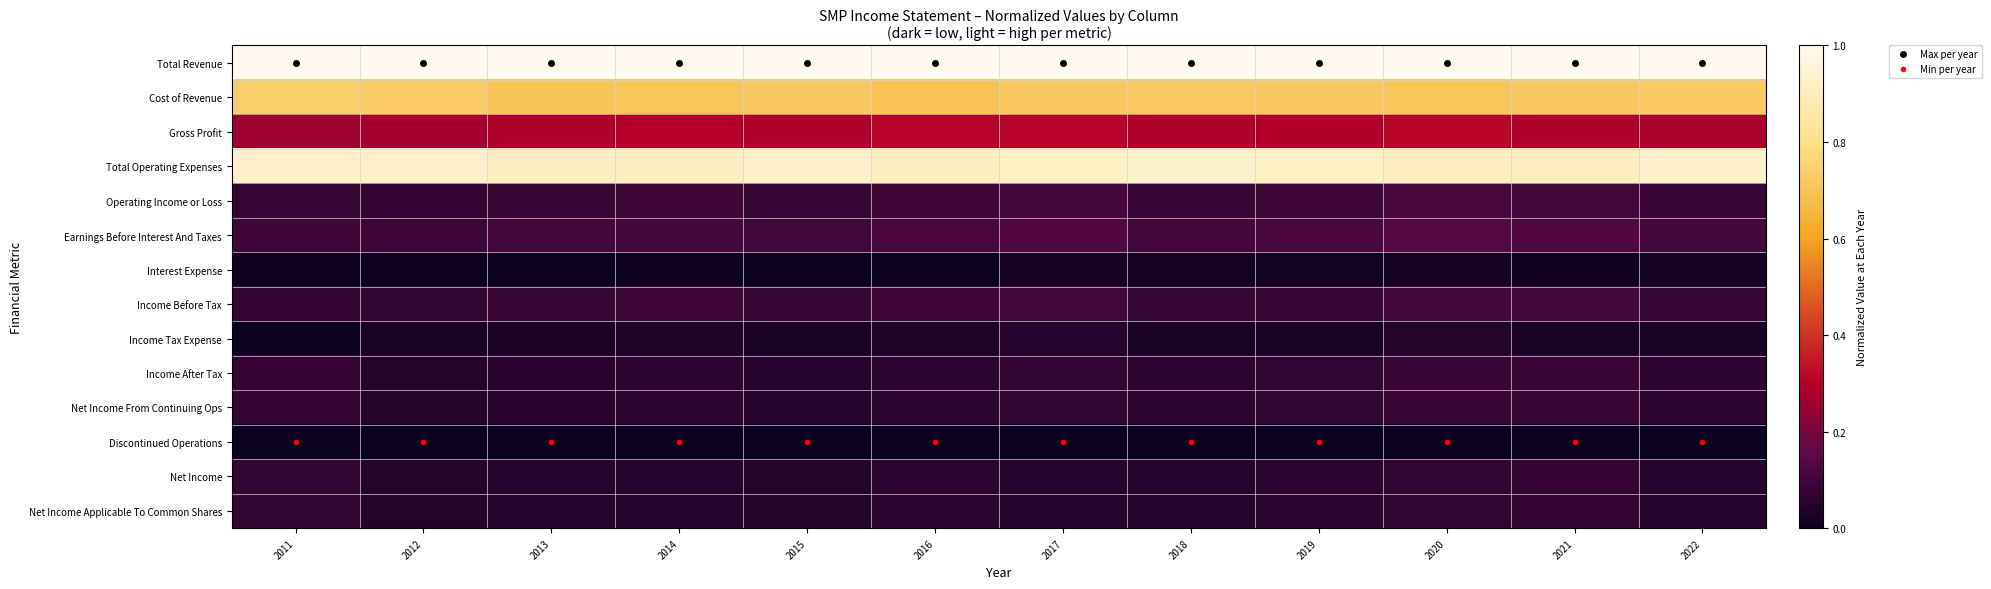

Reading left to right, what are all the values shown in this chart?

Total Revenue: 2011=1.0	2012=1.0	2013=1.0	2014=1.0	2015=1.0	2016=1.0	2017=1.0	2018=1.0	2019=1.0	2020=1.0	2021=1.0	2022=1.0
Cost of Revenue: 2011=0.7	2012=0.7	2013=0.7	2014=0.7	2015=0.7	2016=0.7	2017=0.7	2018=0.7	2019=0.7	2020=0.7	2021=0.7	2022=0.7
Gross Profit: 2011=0.3	2012=0.3	2013=0.3	2014=0.3	2015=0.3	2016=0.3	2017=0.3	2018=0.3	2019=0.3	2020=0.3	2021=0.3	2022=0.3
Total Operating Expenses: 2011=0.9	2012=0.9	2013=0.9	2014=0.9	2015=0.9	2016=0.9	2017=0.9	2018=0.9	2019=0.9	2020=0.9	2021=0.9	2022=0.9
Operating Income or Loss: 2011=0.1	2012=0.1	2013=0.1	2014=0.1	2015=0.1	2016=0.1	2017=0.1	2018=0.1	2019=0.1	2020=0.1	2021=0.1	2022=0.1
Earnings Before Interest And Taxes: 2011=0.1	2012=0.1	2013=0.1	2014=0.1	2015=0.1	2016=0.1	2017=0.1	2018=0.1	2019=0.1	2020=0.1	2021=0.1	2022=0.1
Interest Expense: 2011=0.0	2012=0.0	2013=0.0	2014=0.0	2015=0.0	2016=0.0	2017=0.0	2018=0.0	2019=0.0	2020=0.0	2021=0.0	2022=0.0
Income Before Tax: 2011=0.1	2012=0.1	2013=0.1	2014=0.1	2015=0.1	2016=0.1	2017=0.1	2018=0.1	2019=0.1	2020=0.1	2021=0.1	2022=0.1
Income Tax Expense: 2011=0.0	2012=0.0	2013=0.0	2014=0.0	2015=0.0	2016=0.0	2017=0.1	2018=0.0	2019=0.0	2020=0.0	2021=0.0	2022=0.0
Income After Tax: 2011=0.1	2012=0.0	2013=0.1	2014=0.1	2015=0.1	2016=0.1	2017=0.1	2018=0.1	2019=0.1	2020=0.1	2021=0.1	2022=0.1
Net Income From Continuing Ops: 2011=0.1	2012=0.0	2013=0.1	2014=0.1	2015=0.1	2016=0.1	2017=0.1	2018=0.1	2019=0.1	2020=0.1	2021=0.1	2022=0.1
Discontinued Operations: 2011=0.0	2012=0.0	2013=0.0	2014=0.0	2015=0.0	2016=0.0	2017=0.0	2018=0.0	2019=0.0	2020=0.0	2021=0.0	2022=0.0
Net Income: 2011=0.1	2012=0.0	2013=0.1	2014=0.1	2015=0.0	2016=0.1	2017=0.1	2018=0.1	2019=0.1	2020=0.1	2021=0.1	2022=0.1
Net Income Applicable To Common Shares: 2011=0.1	2012=0.0	2013=0.1	2014=0.1	2015=0.0	2016=0.1	2017=0.1	2018=0.1	2019=0.1	2020=0.1	2021=0.1	2022=0.1